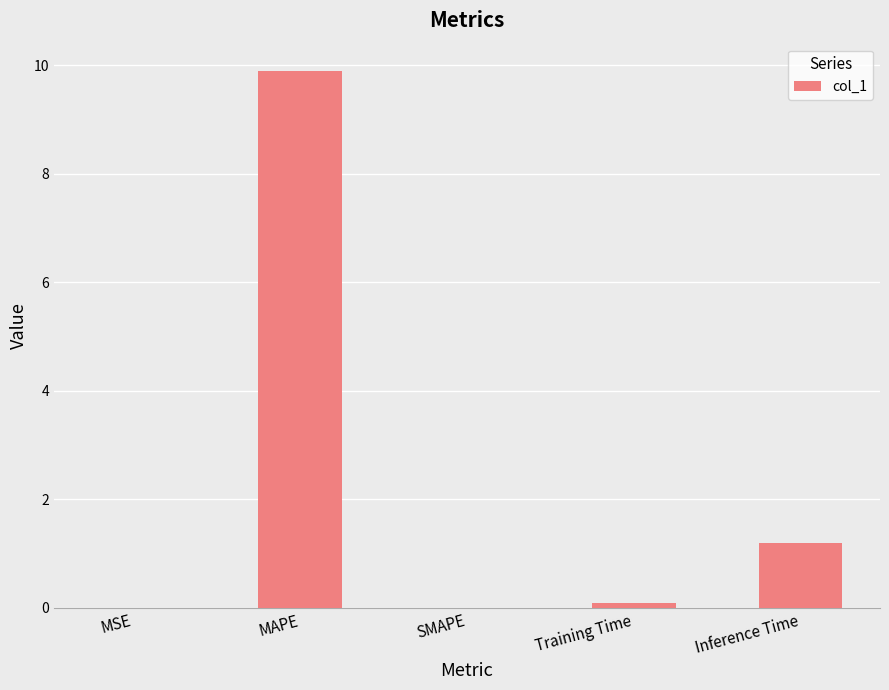

What is the maximum value shown in the chart?

9.9